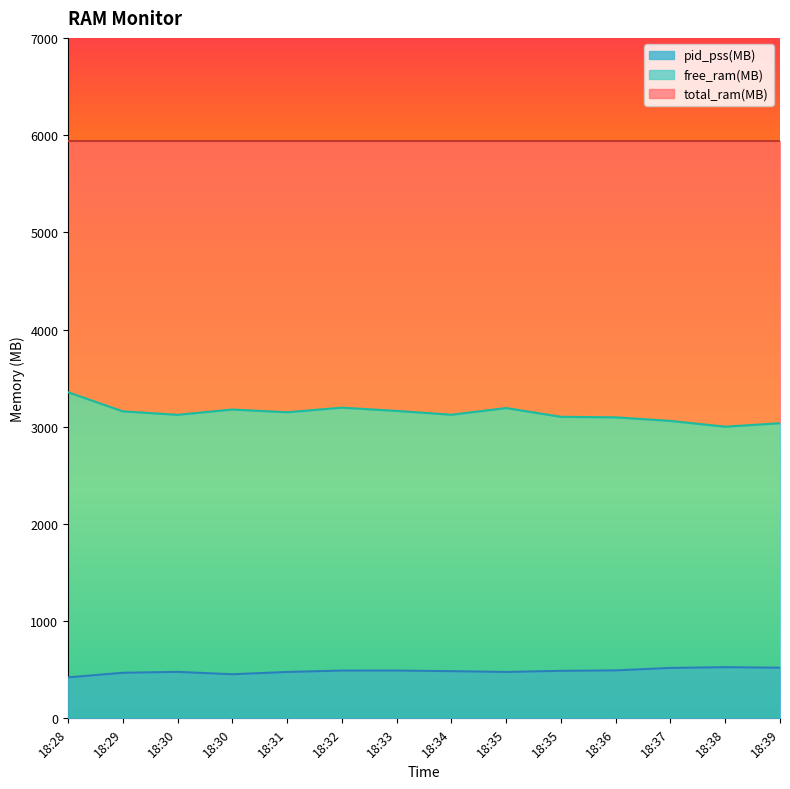

What is the difference between the maximum and minimum values in the pid_pss(MB) series?

104.8